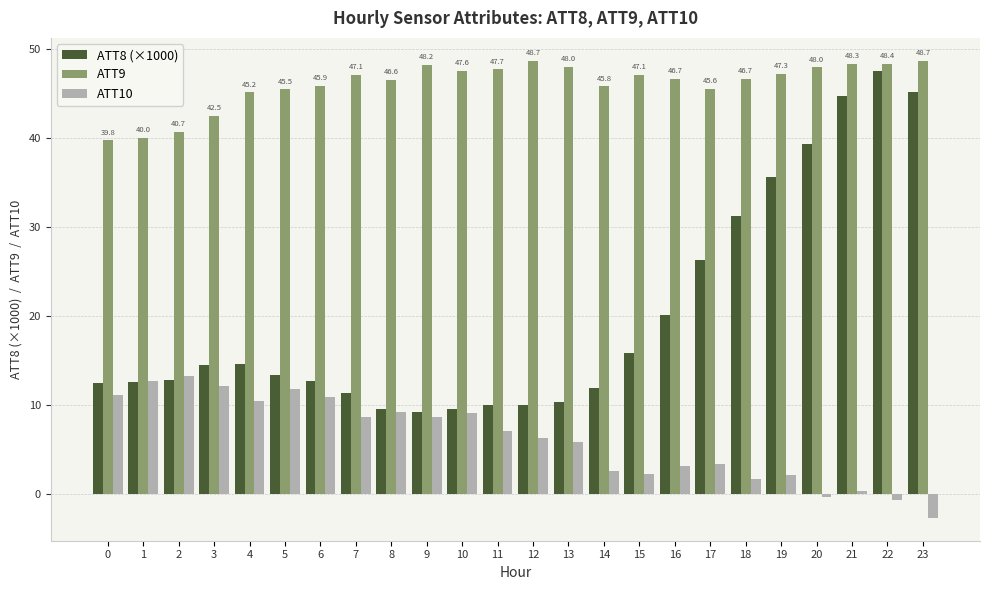

At how many categories does at least one series exceed 33?

24